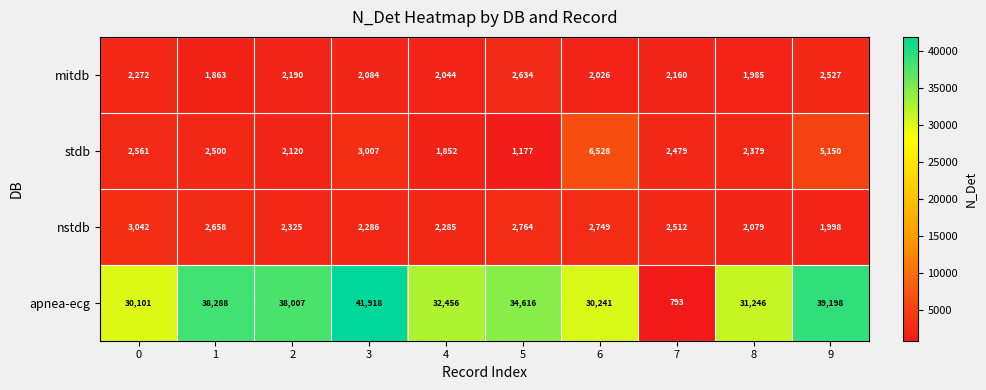

Which series has the largest total across all categories?

apnea-ecg